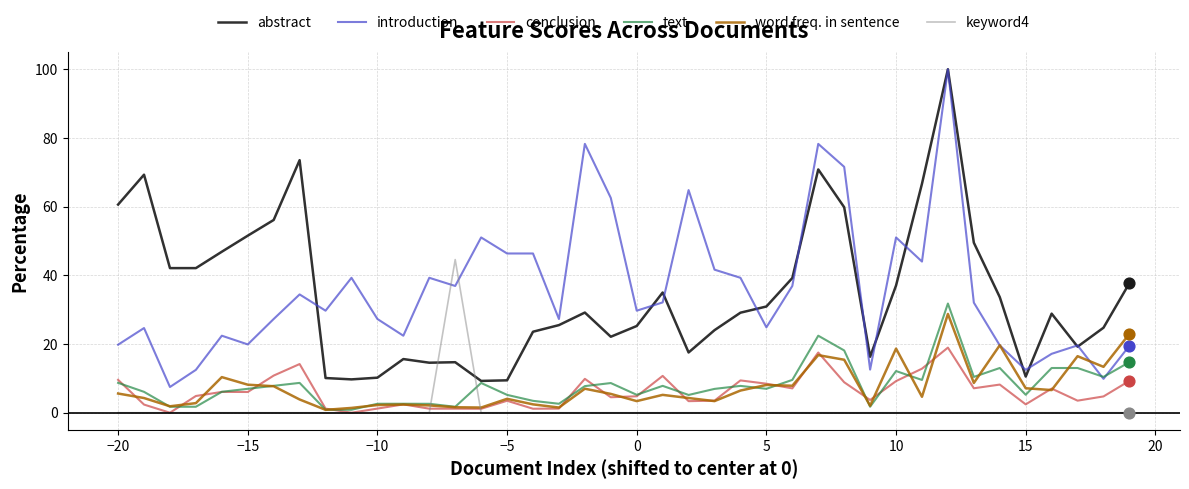

What is the maximum value shown in the chart?

100.0